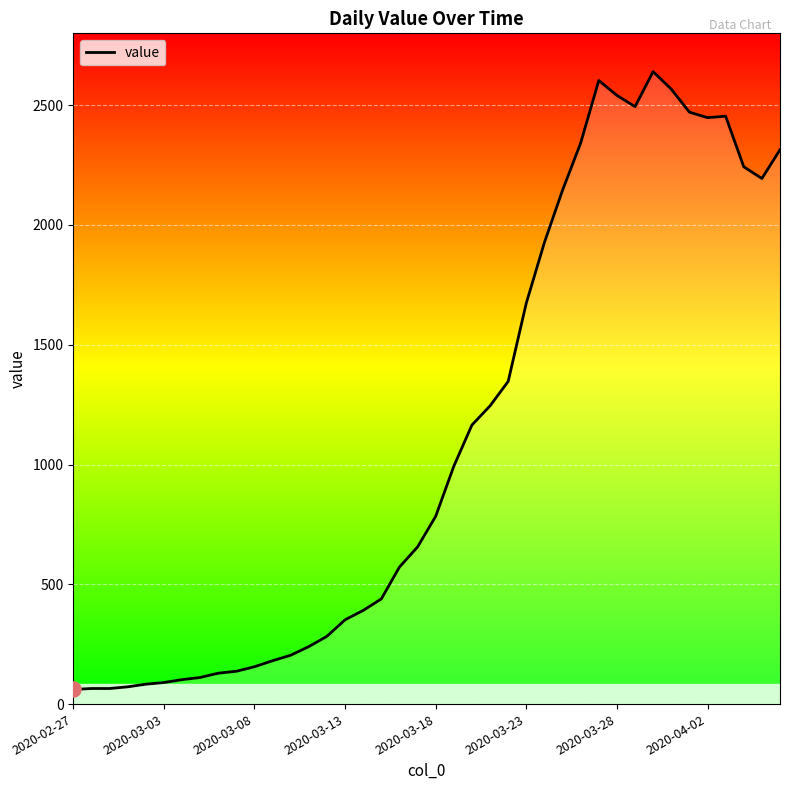

Between 38 and 12, which is larger?

38